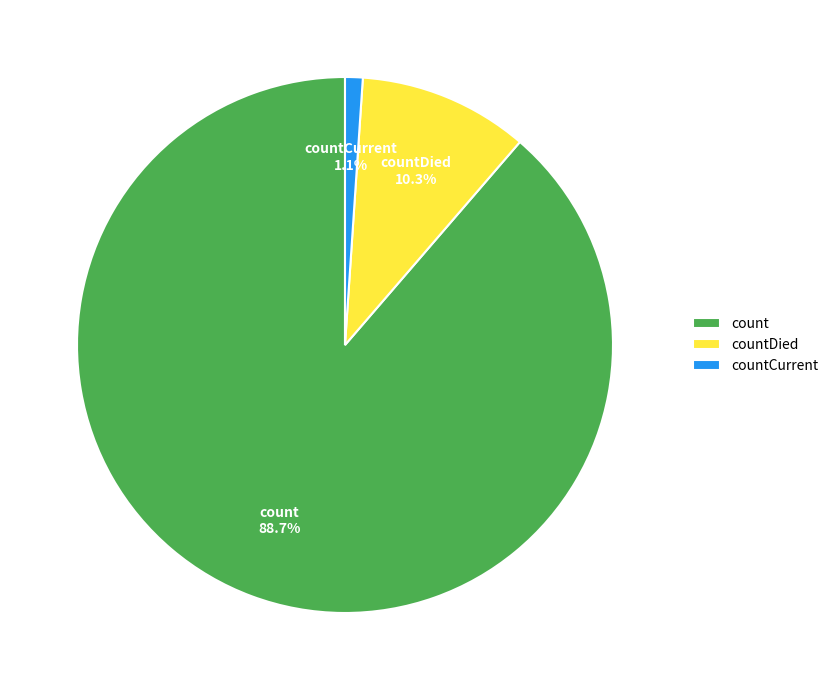

What is the smallest slice in the pie chart?

countCurrent